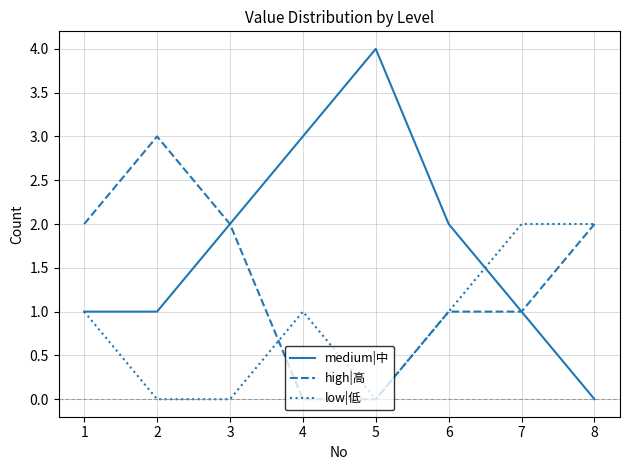

At 2, list the series in order from largest to smallest.

high|高, medium|中, low|低